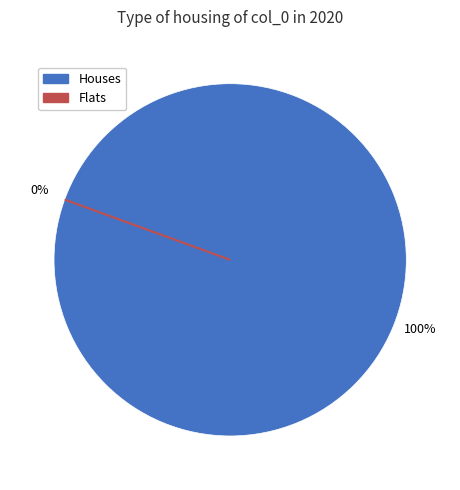

Combined, do 340 and 1070 account for over 50%?

Yes